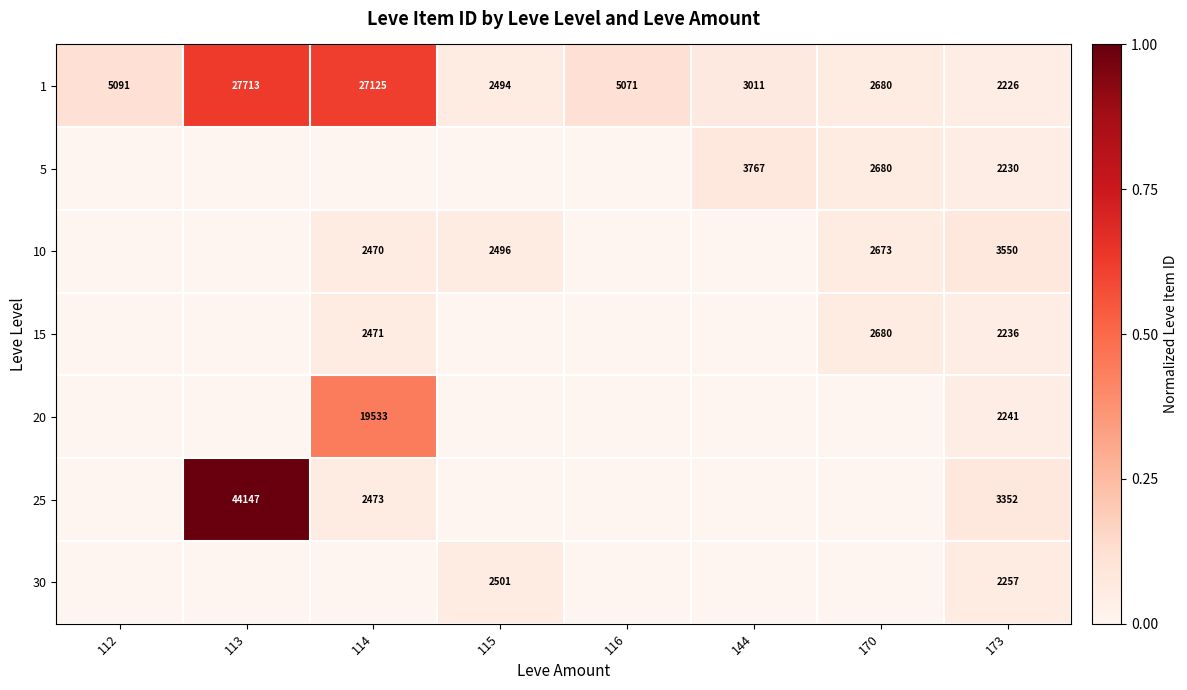

Is the value of 10 at 173 greater than the value of 1 at 170?

Yes